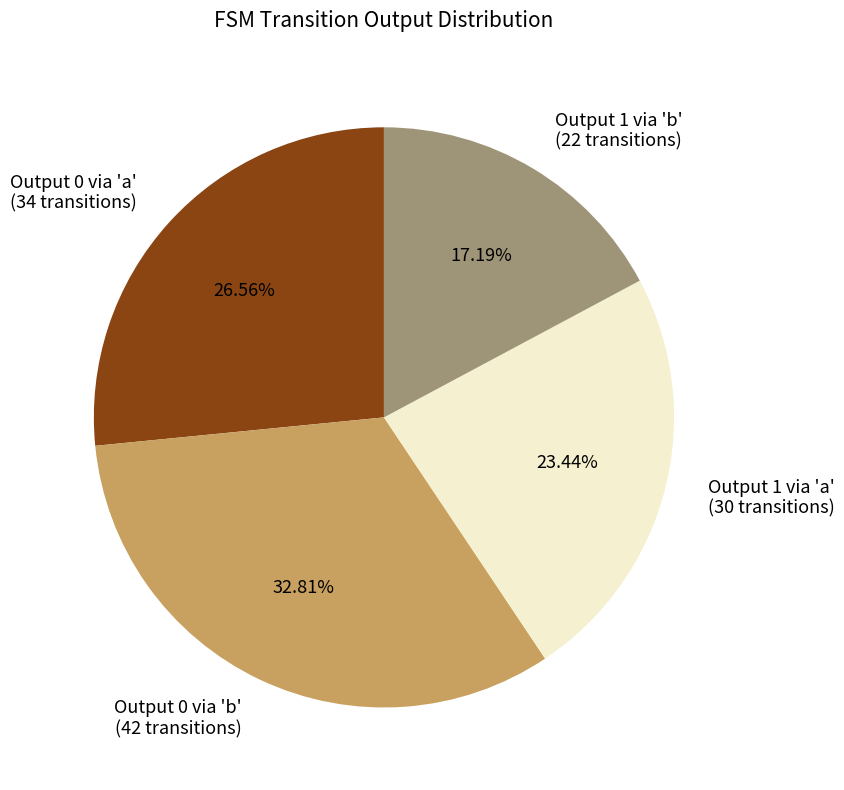

Is Output 1 via 'b' (22 transitions) the majority of the pie?

No